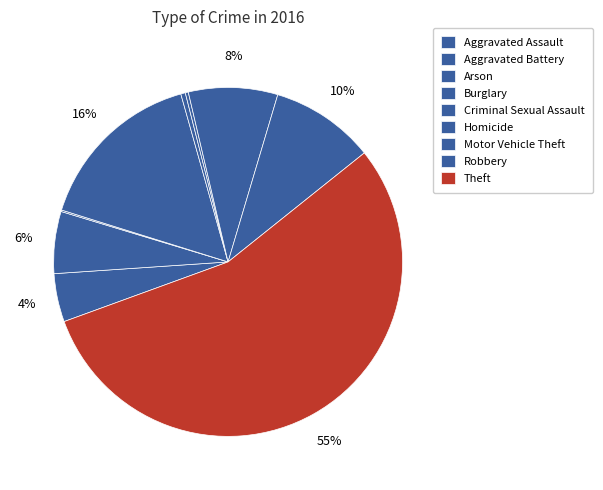

What is the change in value from Aggravated Assault to Aggravated Battery?

+9